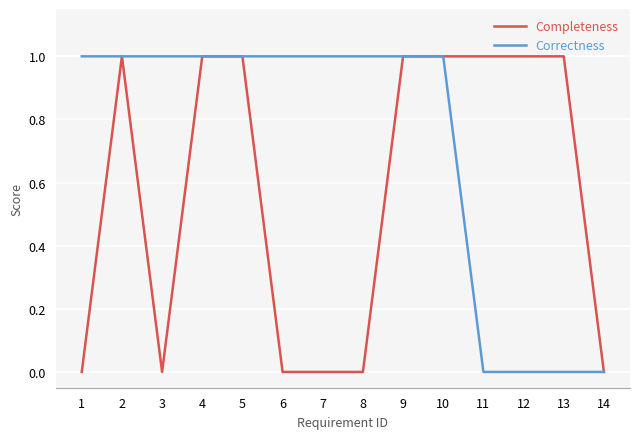

The Correctness series shows 2 at 8. True or false?

False